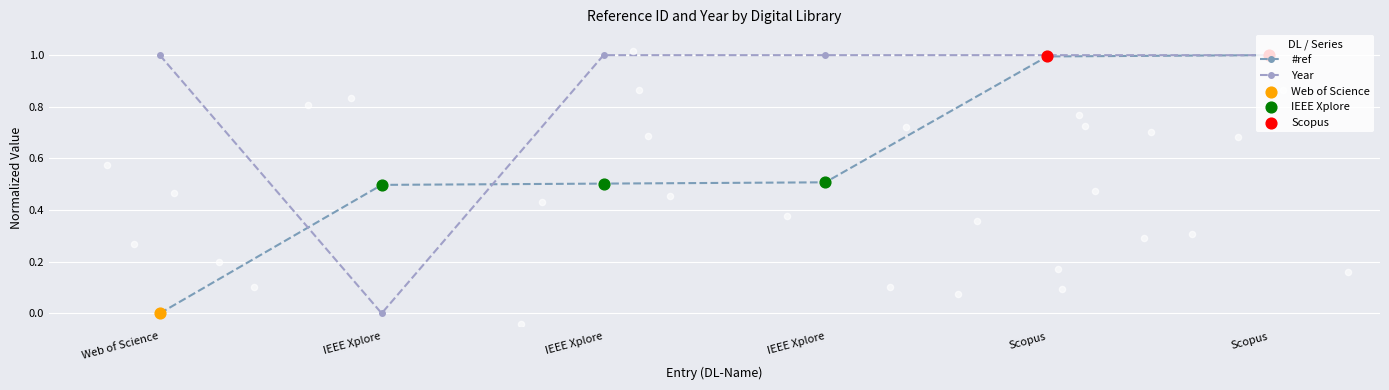

At which category is the sum across all series the highest?

Scopus